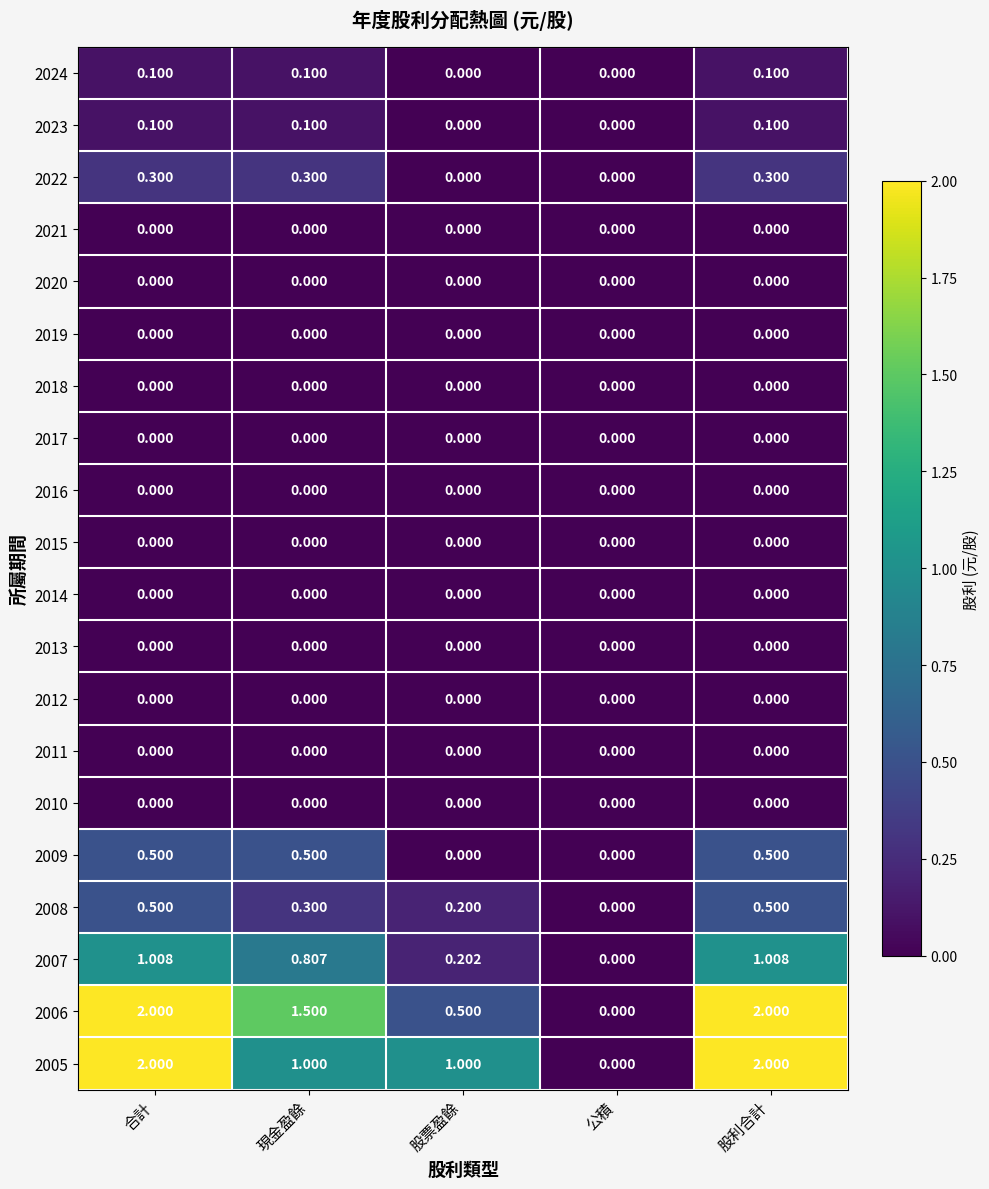

Is the value of 2007 at 現金盈餘 greater than the value of 2006 at 合計?

No